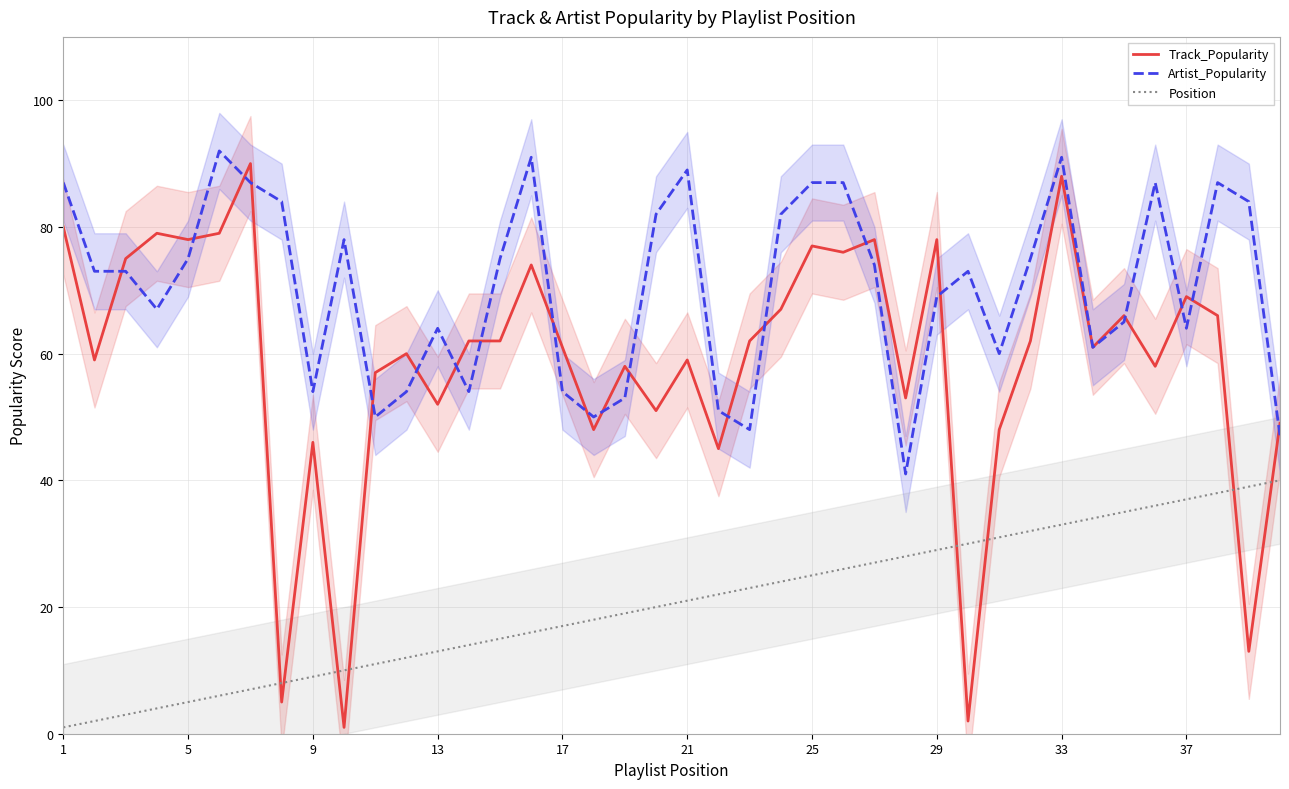

Where does the Track_Popularity series first go above 62?

1